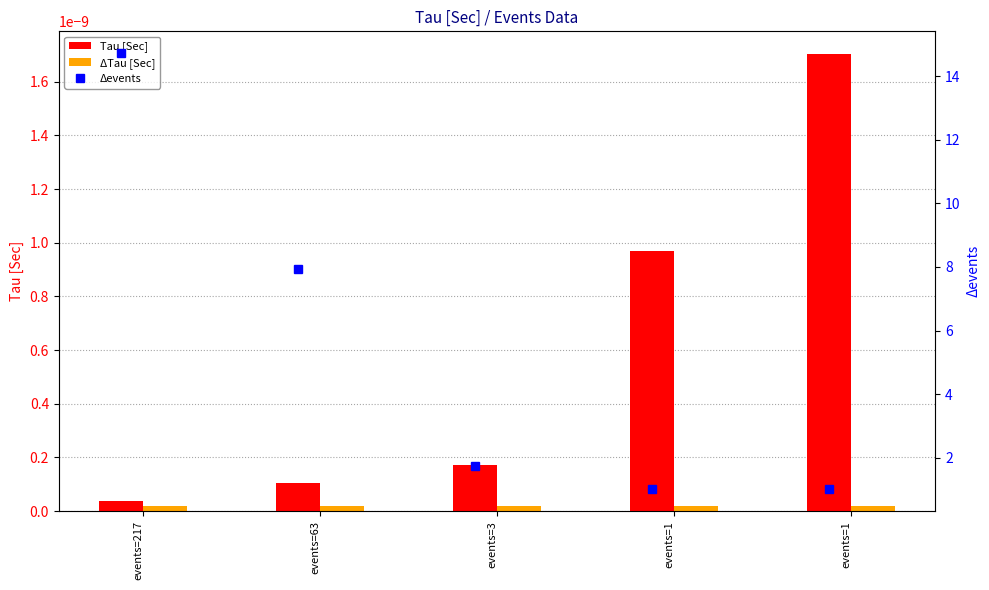

The value of Tau [Sec] at events=217 is 0.0. True or false?

False